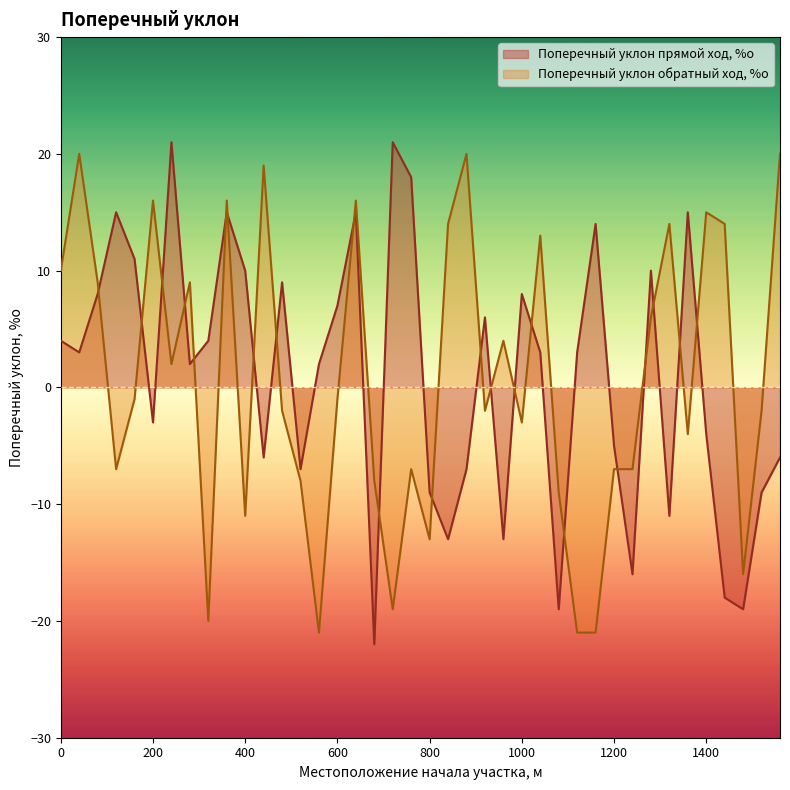

At how many categories does at least one series exceed 19?

5